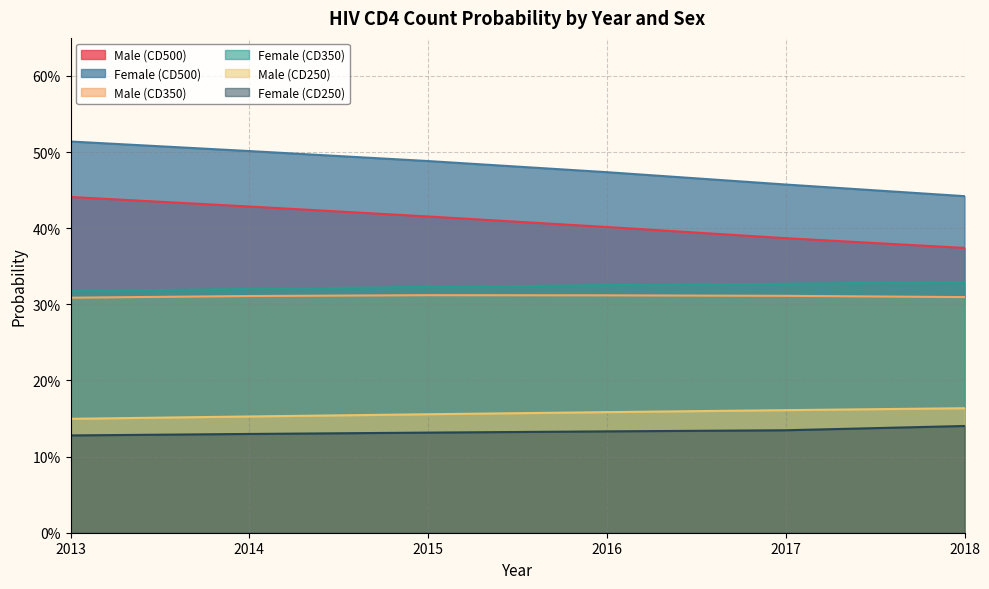

Between 2013 and 2014, which is larger?

2013